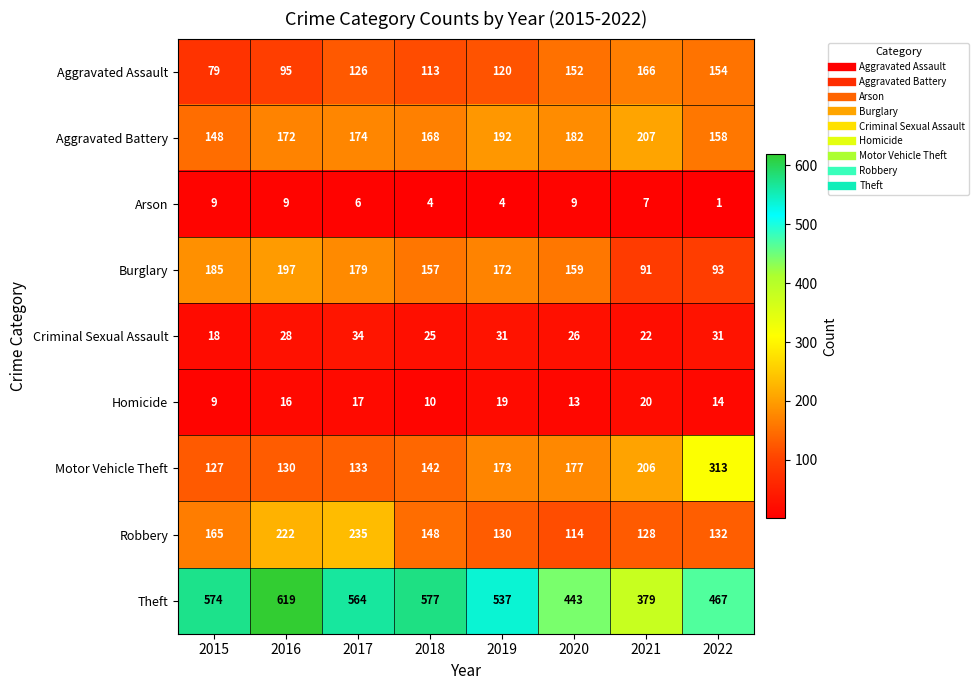

The value of Robbery at 2015 is 165. True or false?

True